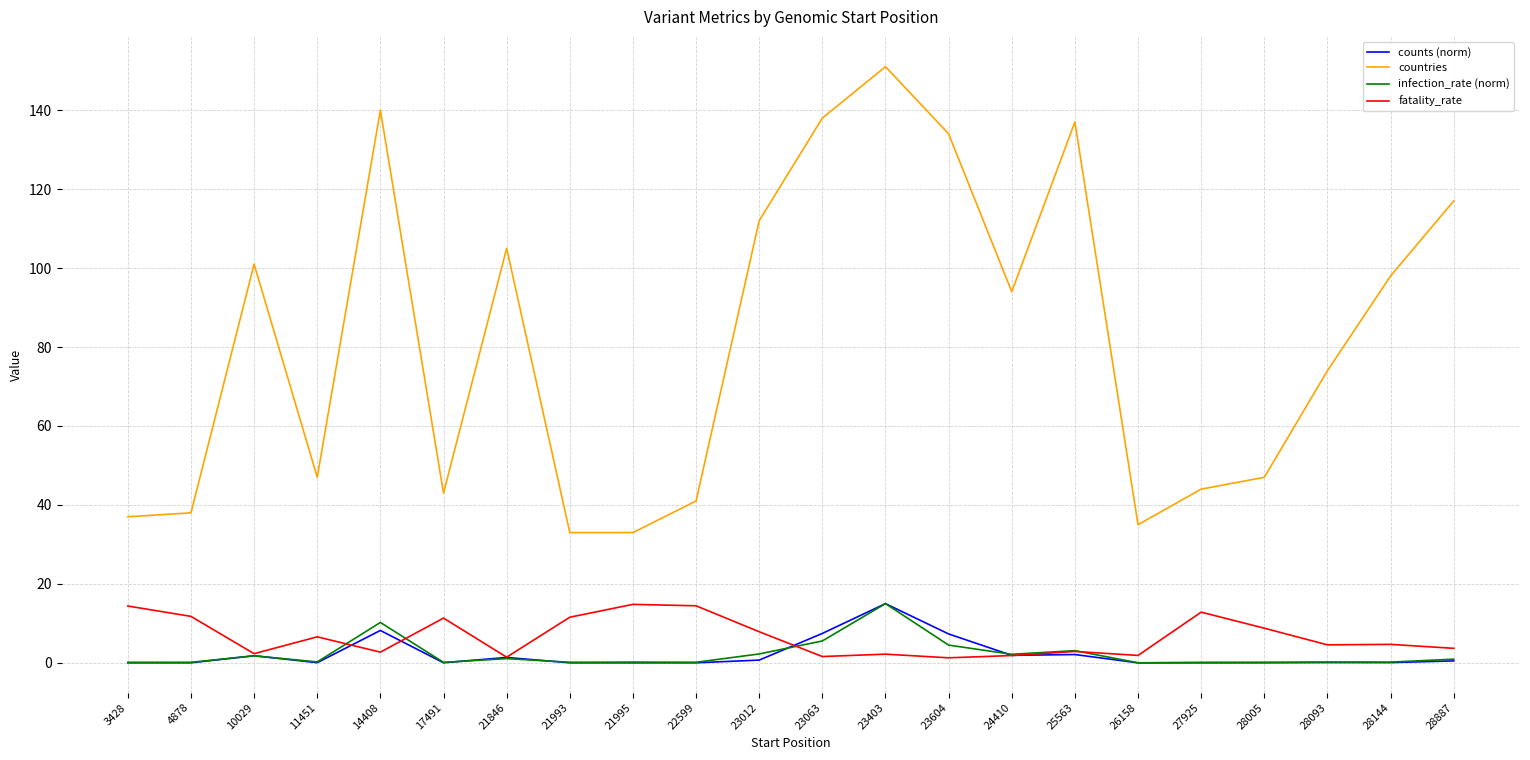

Is the value of countries at 23604 greater than the value of infection_rate (norm) at 25563?

Yes